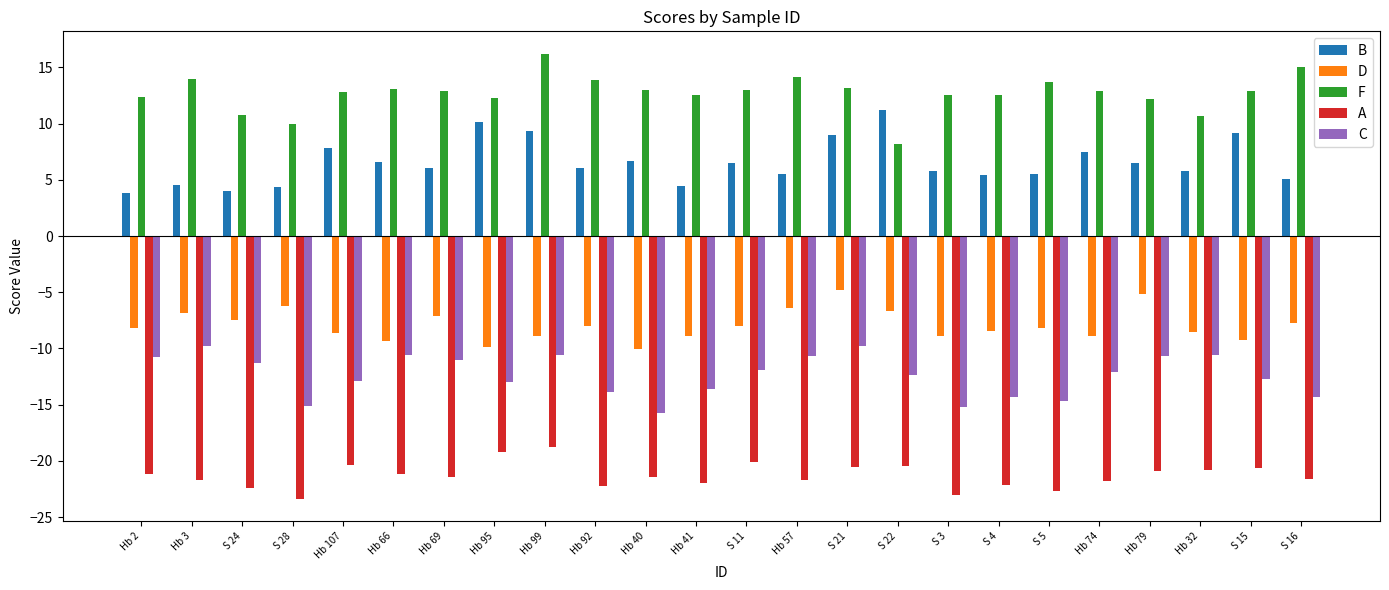

What are all the series names shown in the legend?

B, D, F, A, C